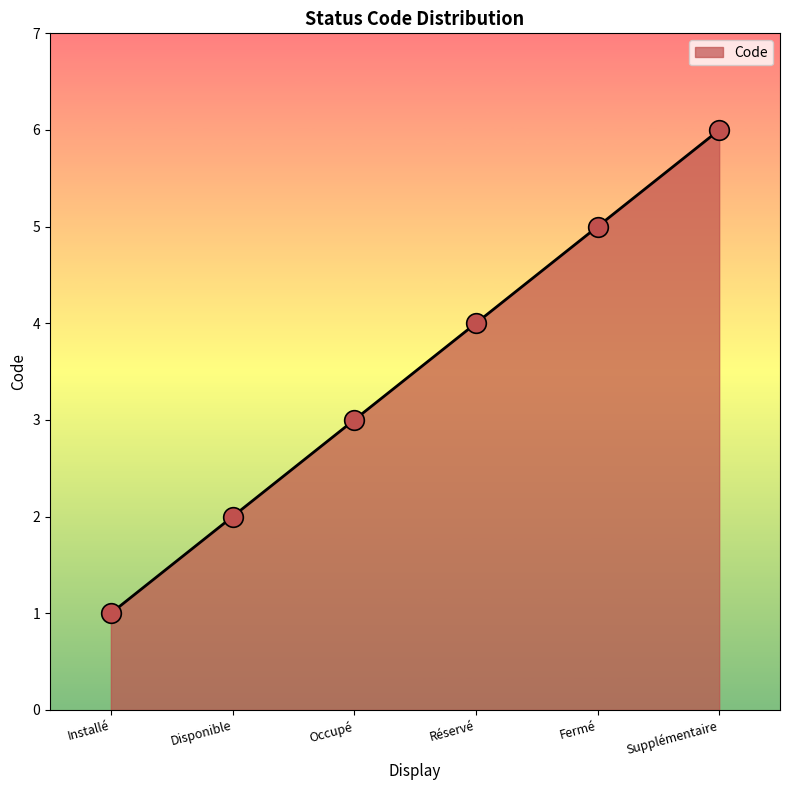

What is the change in value from Réservé to Fermé?

+1